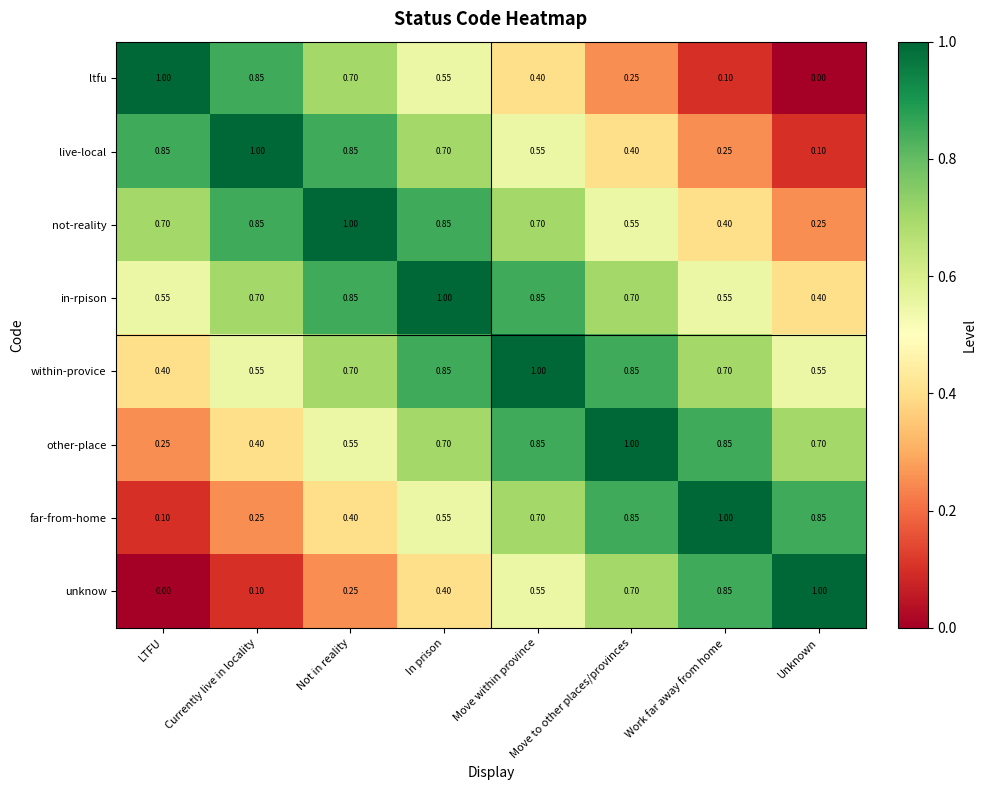

Is the value of not-reality at In prison greater than the value of in-rpison at LTFU?

Yes